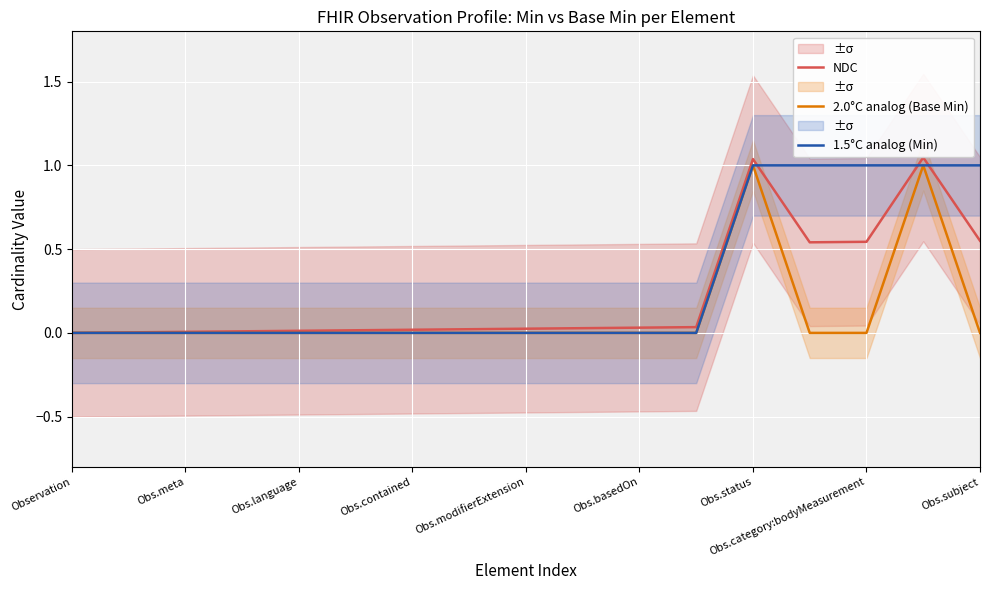

Is the value of 2.0°C analog (Base Min) at Obs.contained greater than the value of NDC at Obs.subject?

No